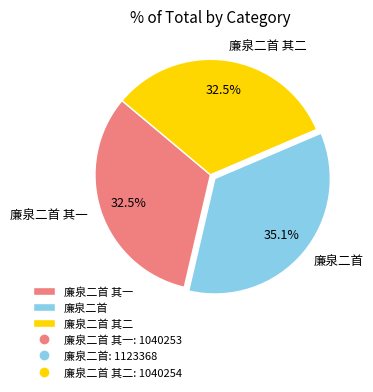

How many segments does this pie chart have?

3